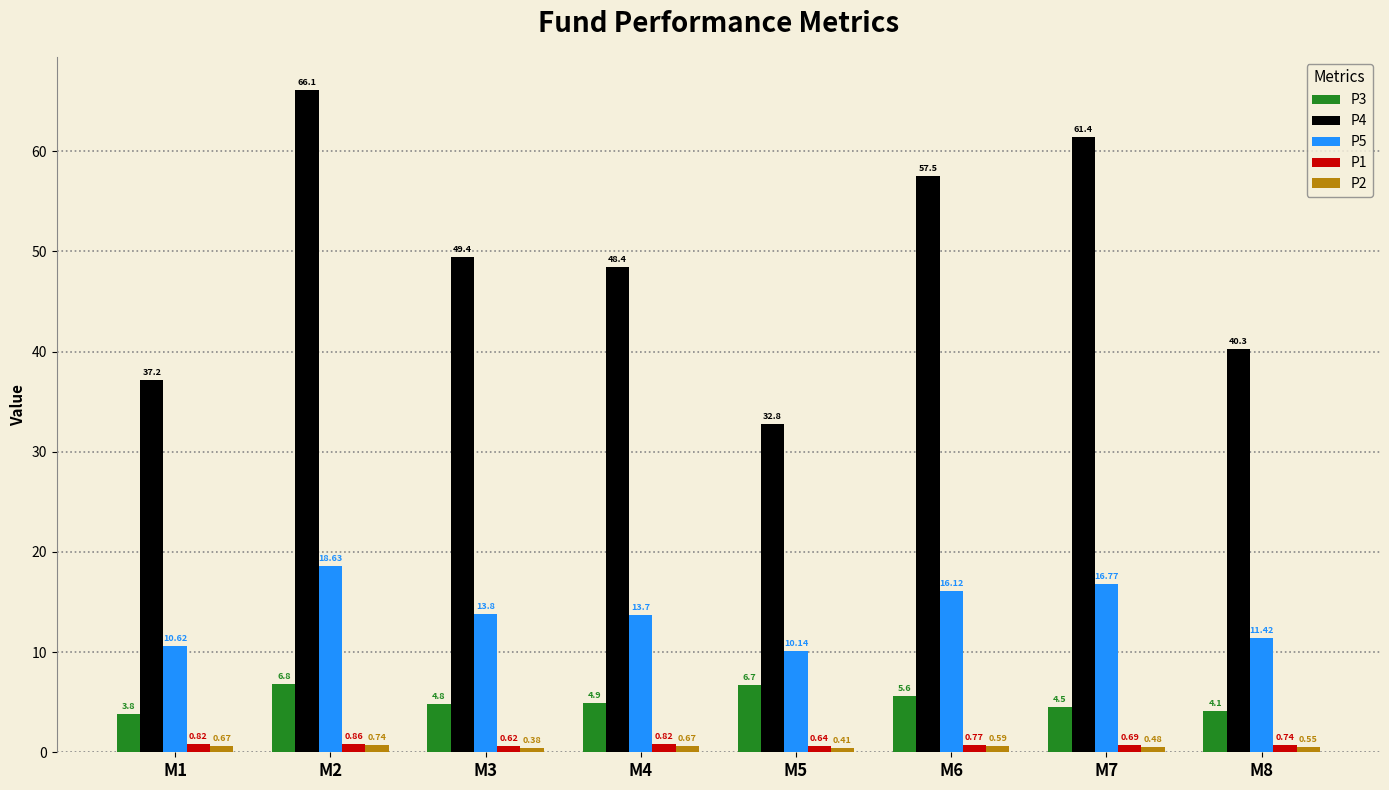

How many bars are there in each group?

5